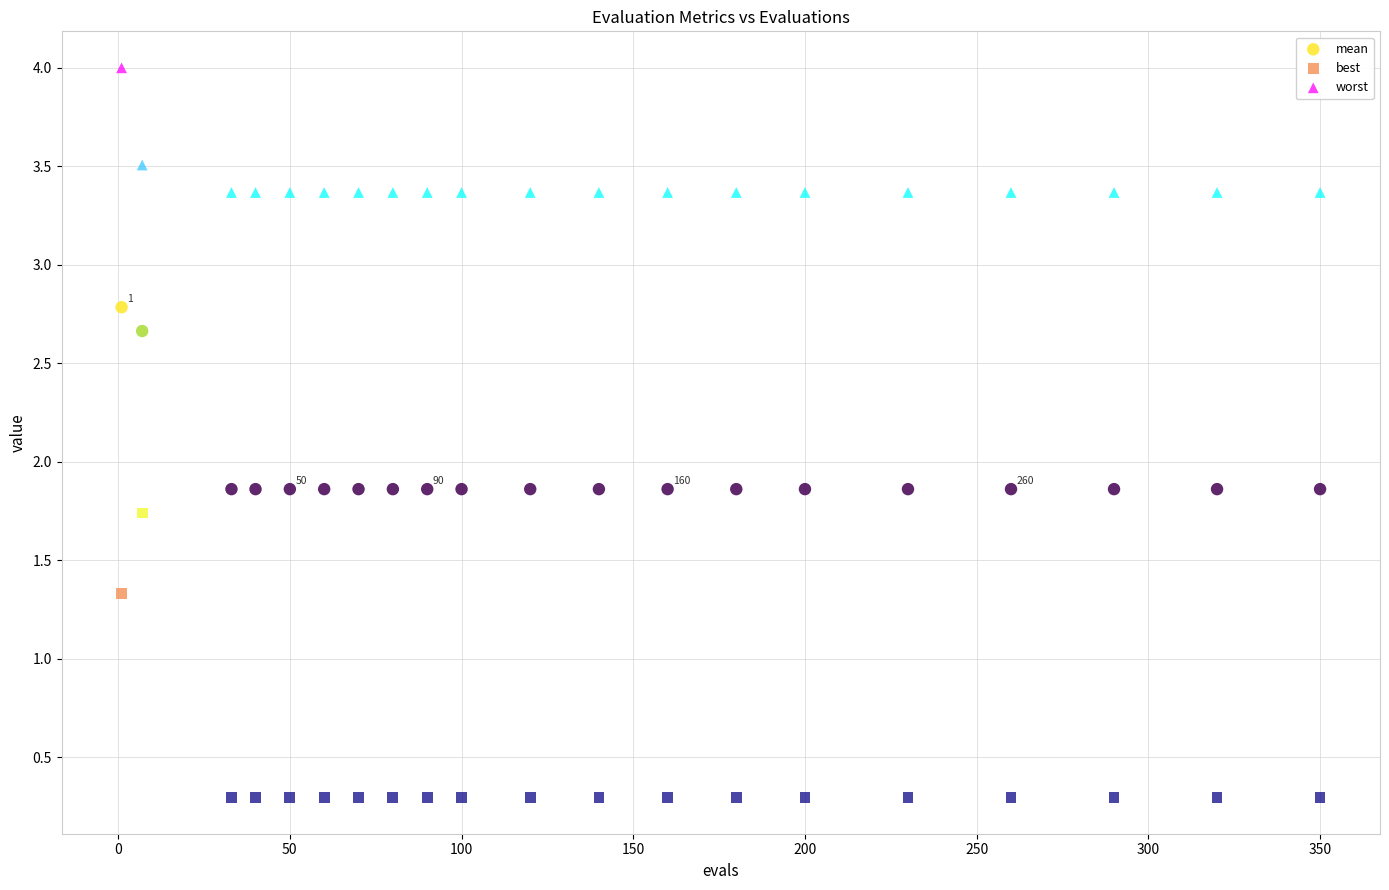

Which series contains the lowest Y value?

best